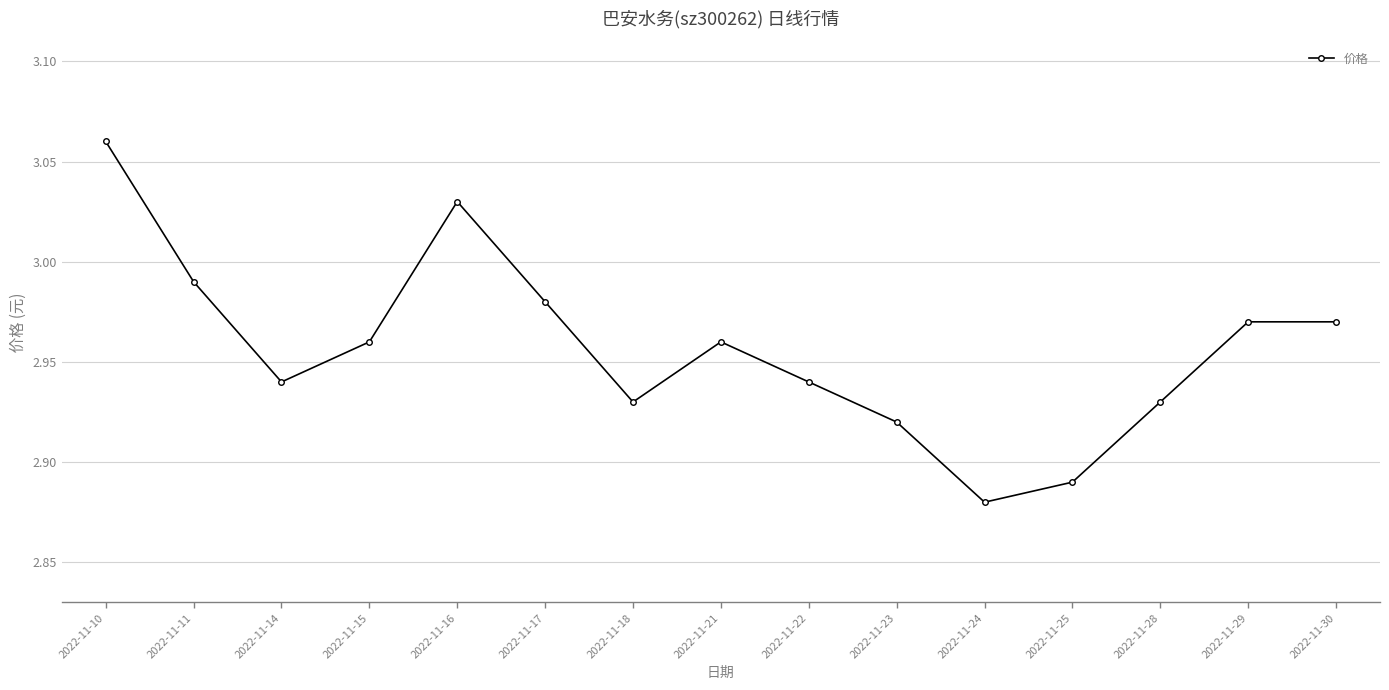

Is it true that the value at 2022-11-28 is 4.5?

False